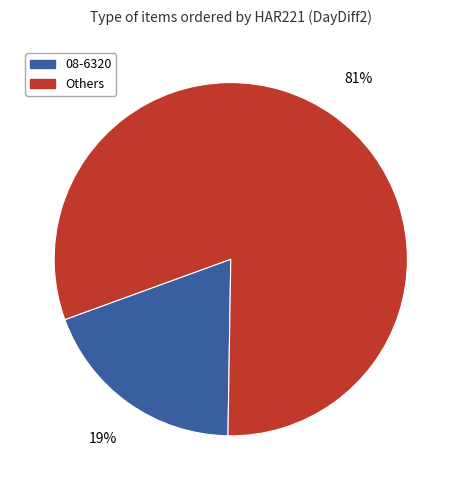

Does Others represent more than half of the total?

Yes